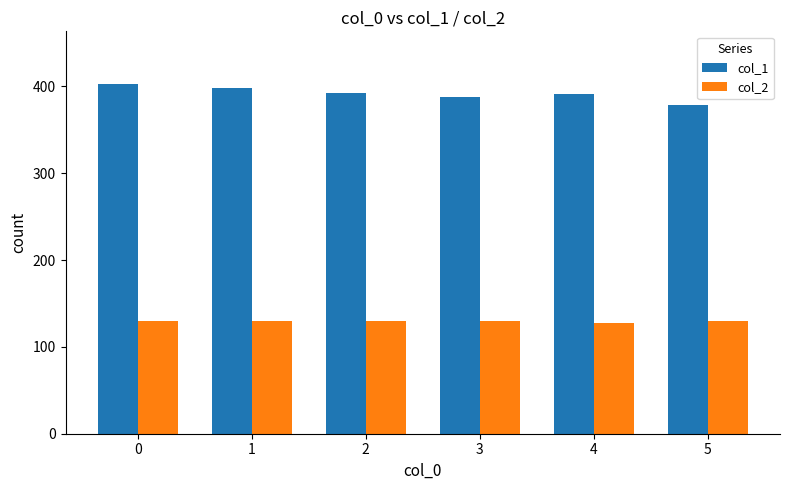

What is the approximate value of col_1 at 3, to the nearest 10?

390